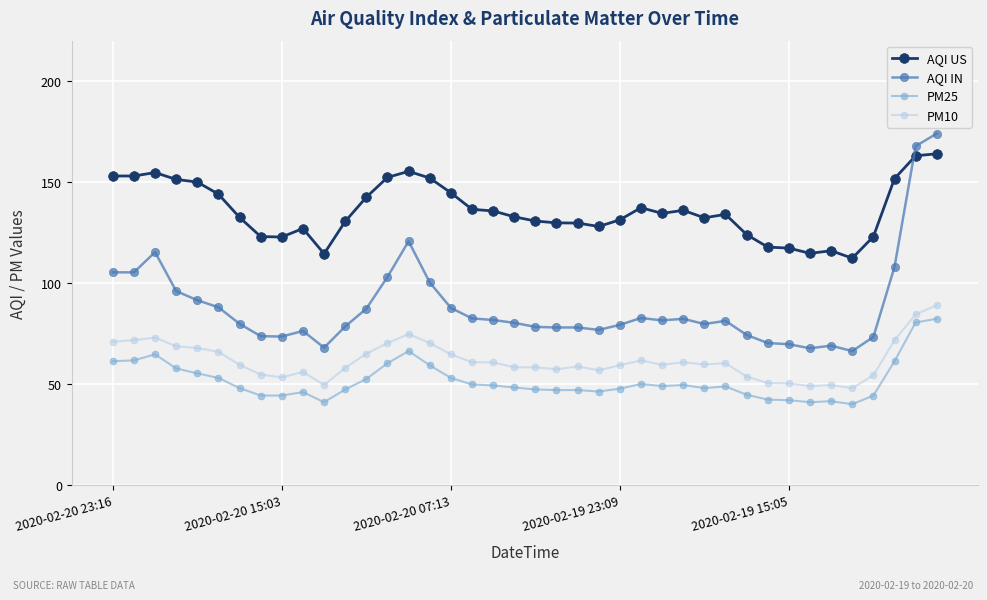

How many lines are shown in the chart?

4